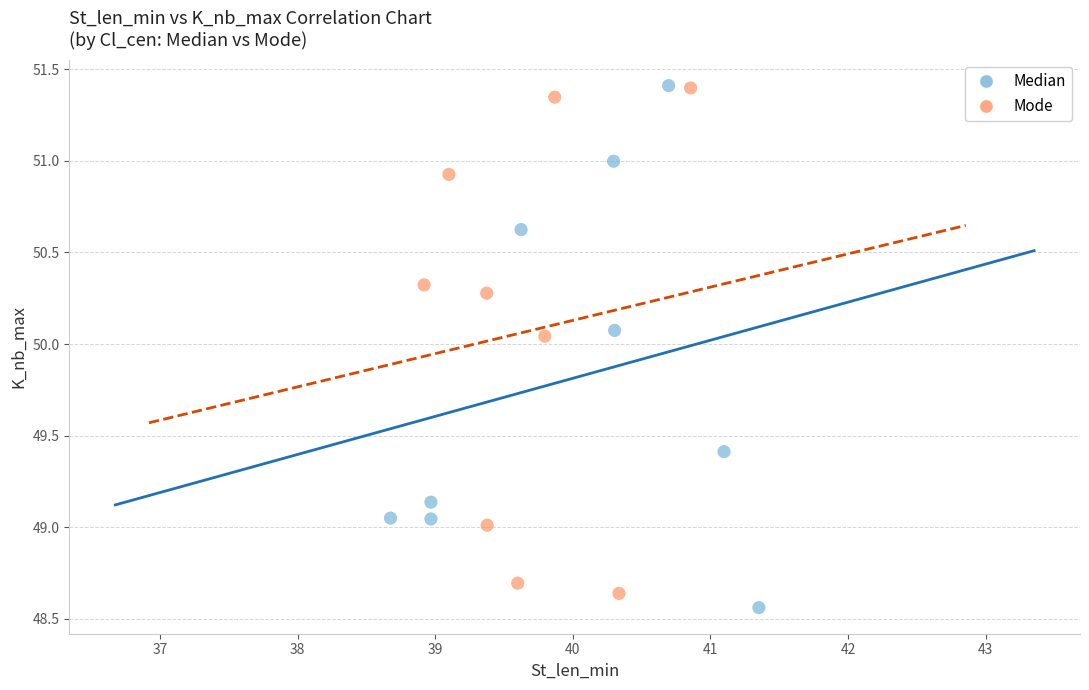

What are all the series names shown in the legend?

Median, Mode